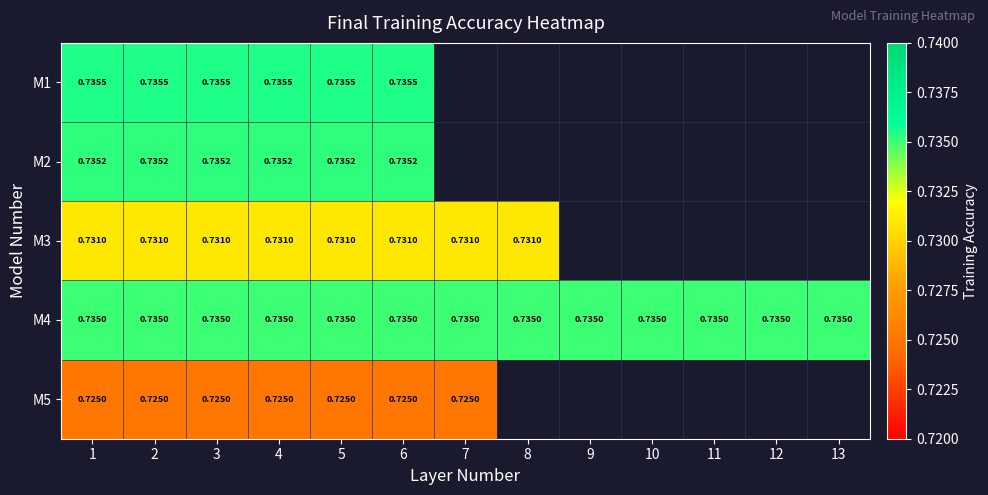

Is the value of M2 at 10 greater than the value of M3 at 7?

No